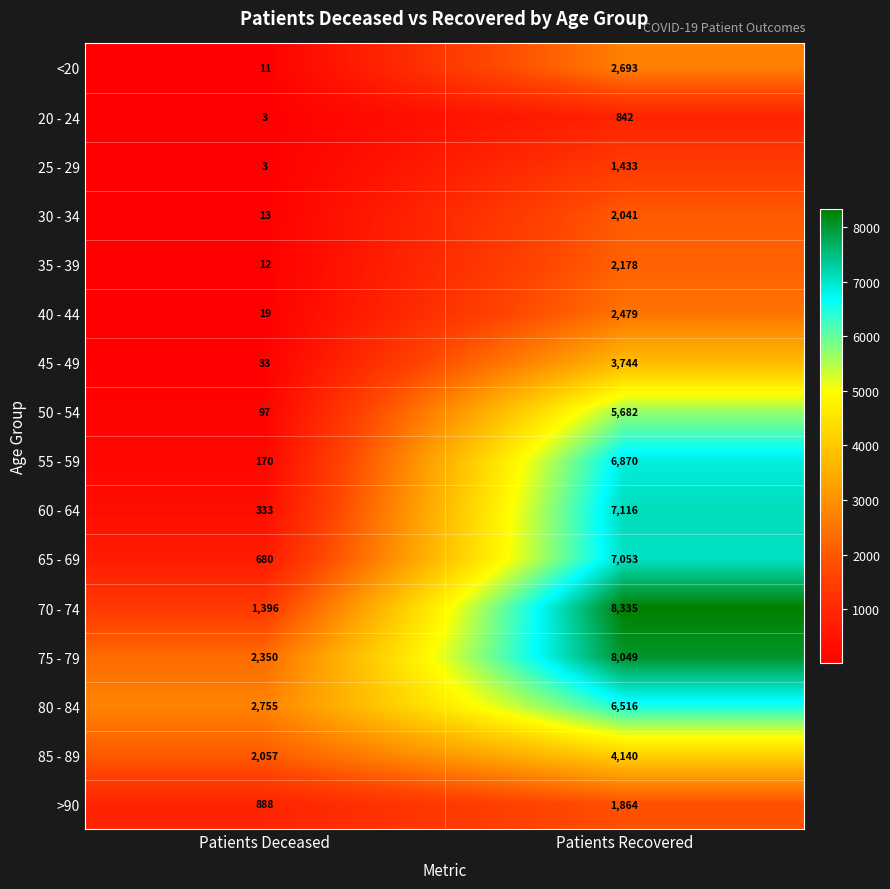

At which label does 65 - 69 reach its minimum?

Patients Deceased